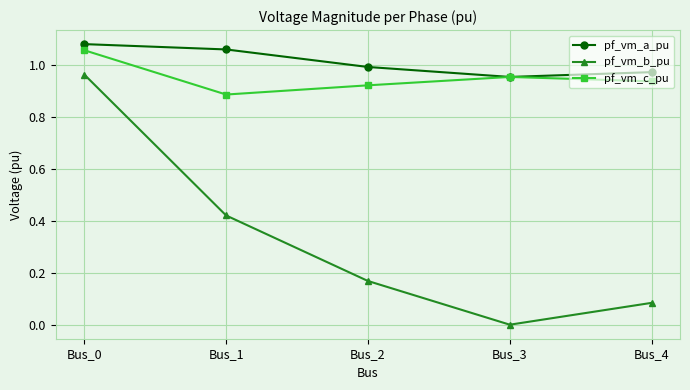

Which series has the largest total across all categories?

pf_vm_a_pu